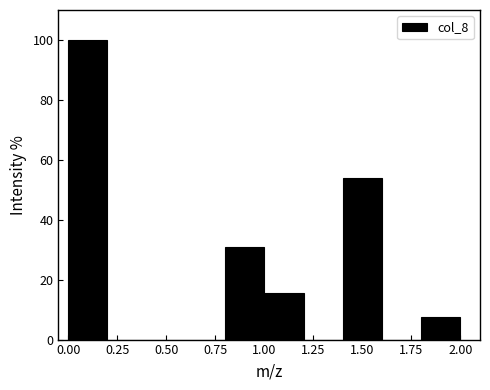

Reading left to right, transcribe this chart: for each bar, give the range it covers on the x-axis and its height. The values are not printed on the chart, so give them approximately, as read against the axis.

0.0 to 0.2: 100
0.2 to 0.4: 0
0.4 to 0.6: 0
0.6 to 0.8: 0
0.8 to 1.0: 30
1.0 to 1.2: 16
1.2 to 1.4: 0
1.4 to 1.6: 54
1.6 to 1.8: 0
1.8 to 2.0: 8